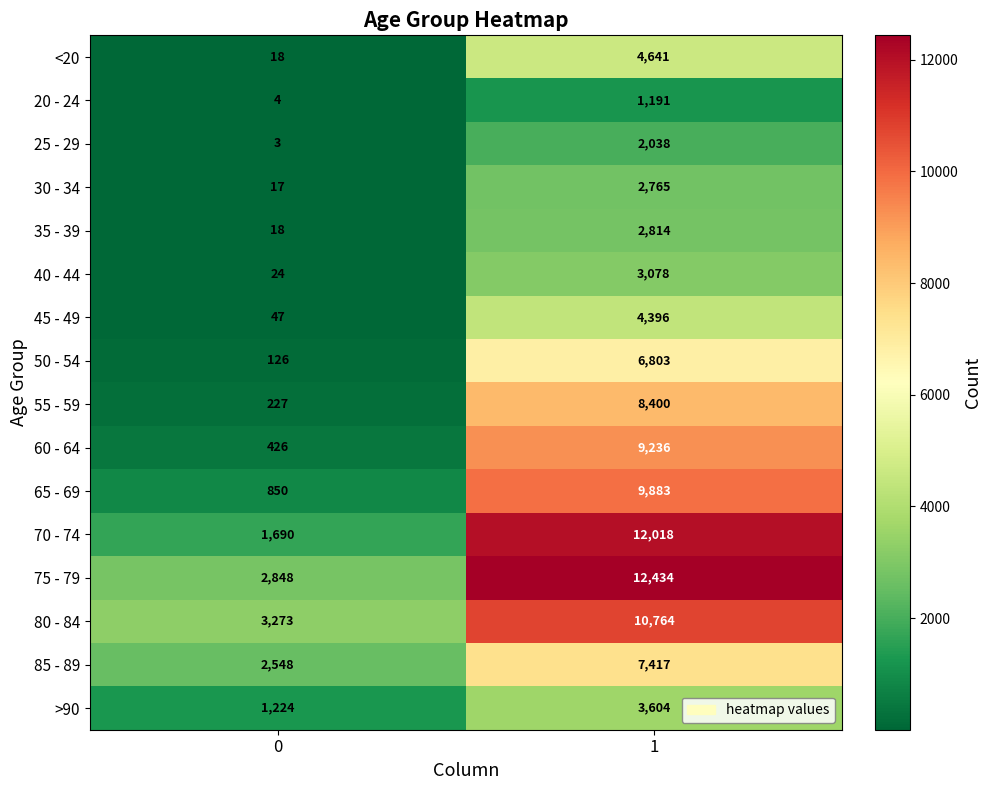

List the labels in order of 25 - 29 value, largest first.

1, 0